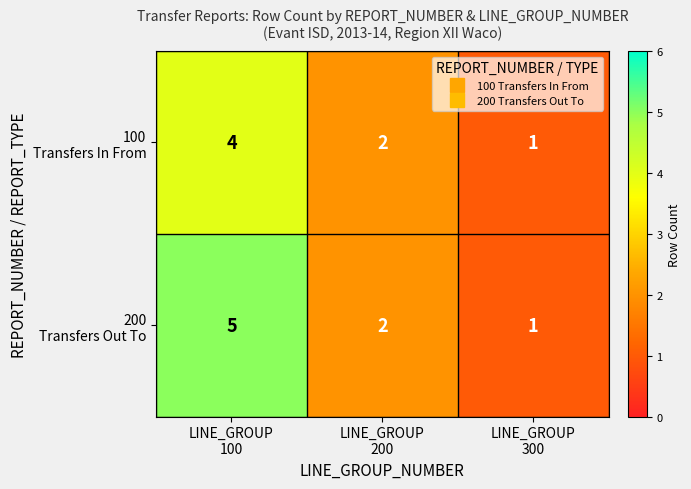

At which category is the sum across all series the highest?

LINE_GROUP
100